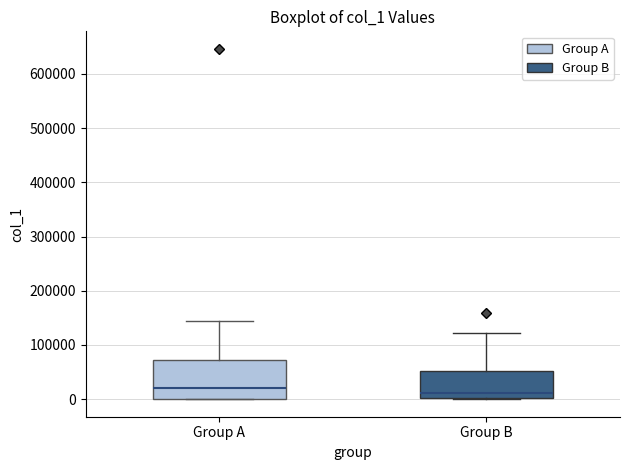

Reading left to right, read every box against the y-axis: the position of its median line, the range the box covers, and the ends of its whiskers. The values are not printed on the chart, so give them approximately, as read against the axis.

Group A: median 20000, box 0 to 70000, whiskers 0 to 140000
Group B: median 10000, box 0 to 50000, whiskers 0 to 120000